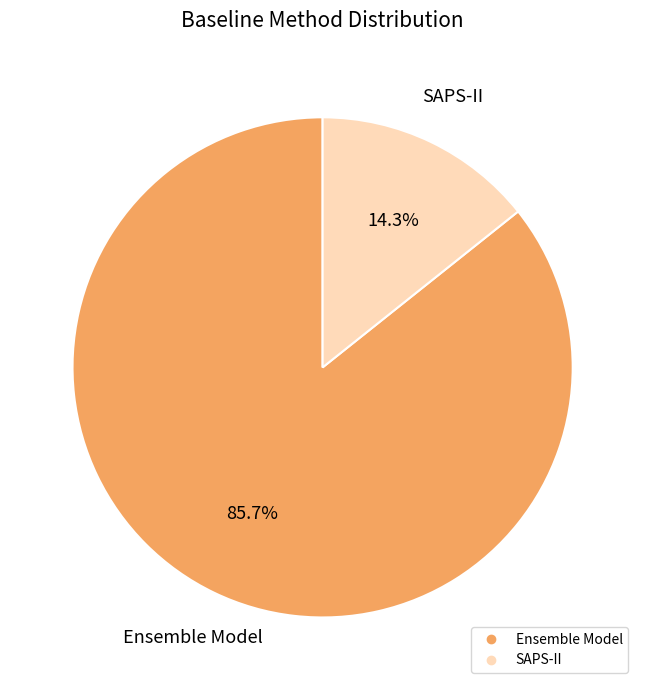

What percentage is the SAPS-II slice, to the nearest percent?

14%